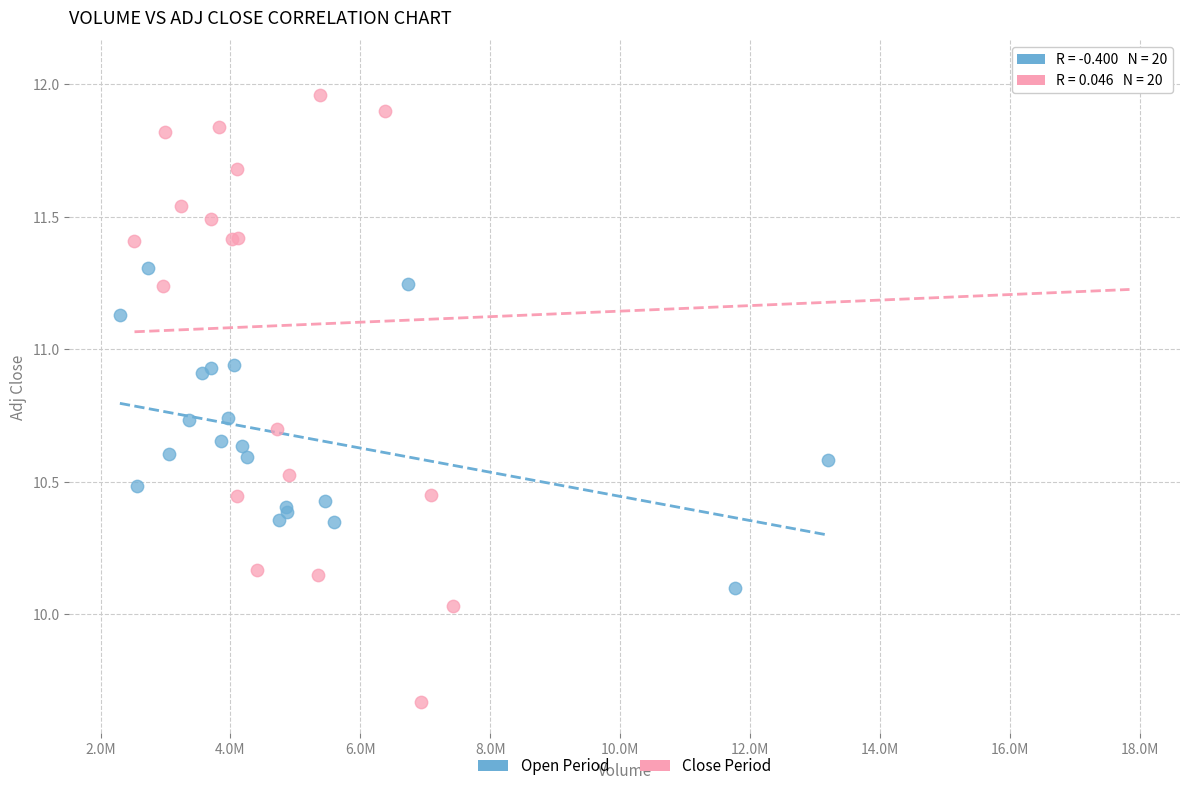

Which series has the widest spread of Y values?

Close Period